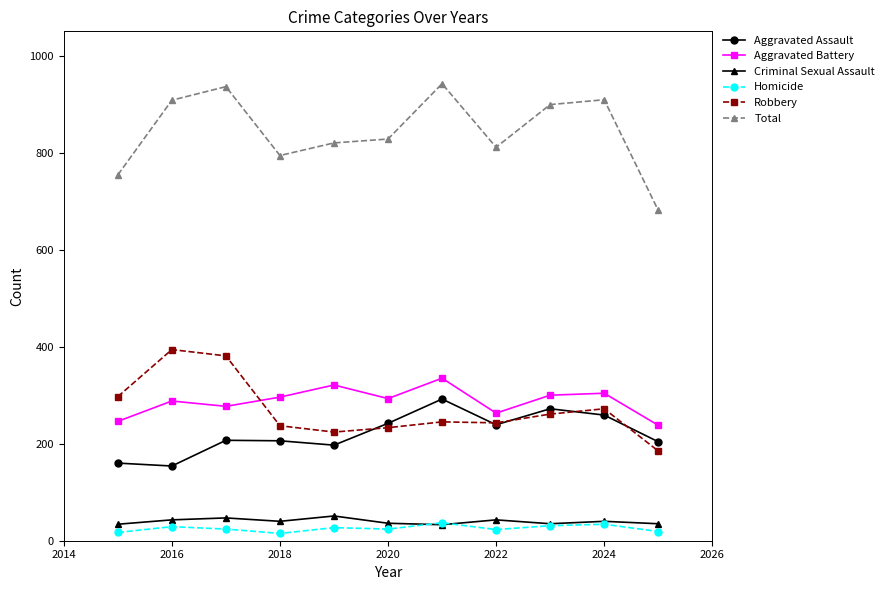

How many values in the Robbery series are below 245?

5